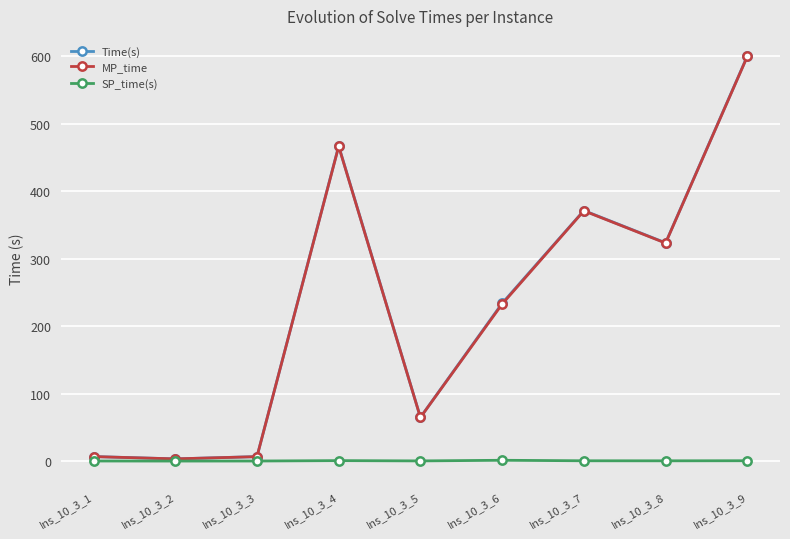

What is the maximum value for Time(s)?

600.0